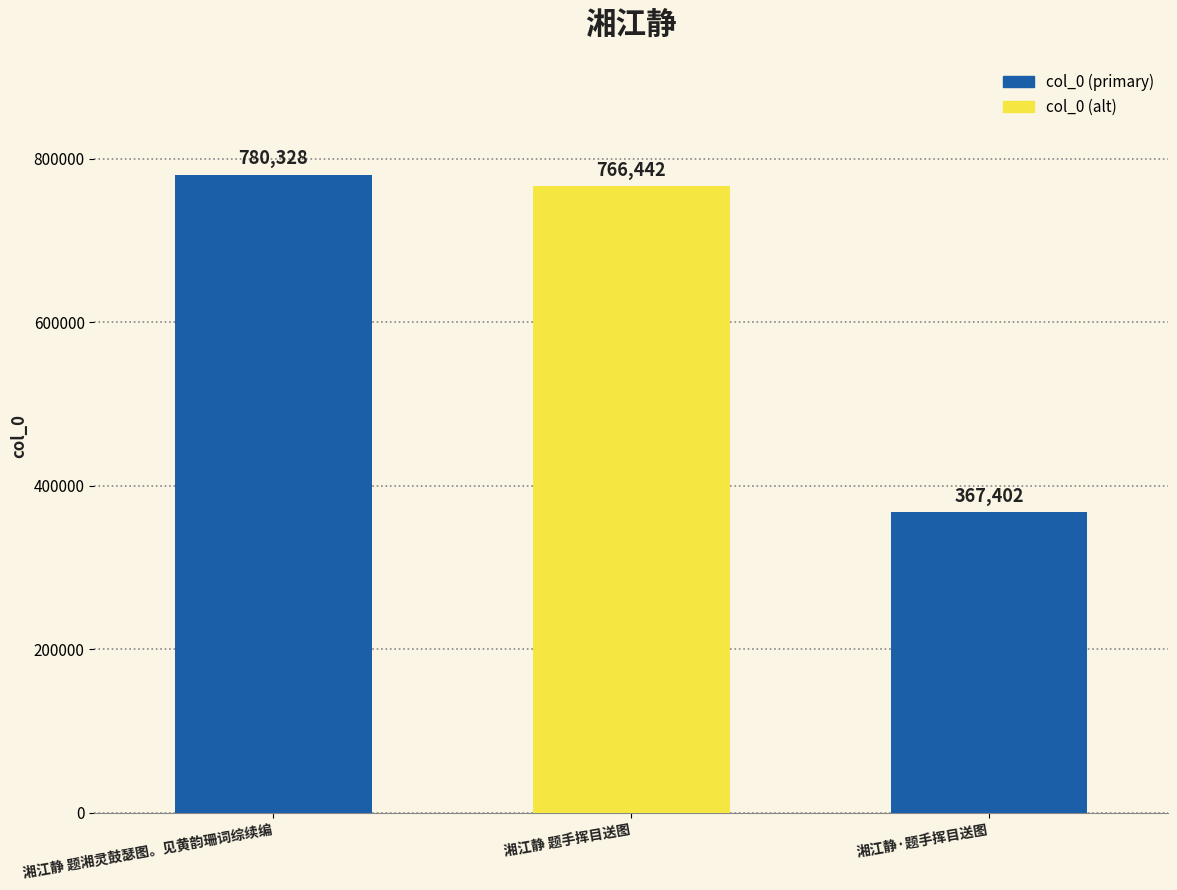

What is the minimum value shown in the chart?

367402